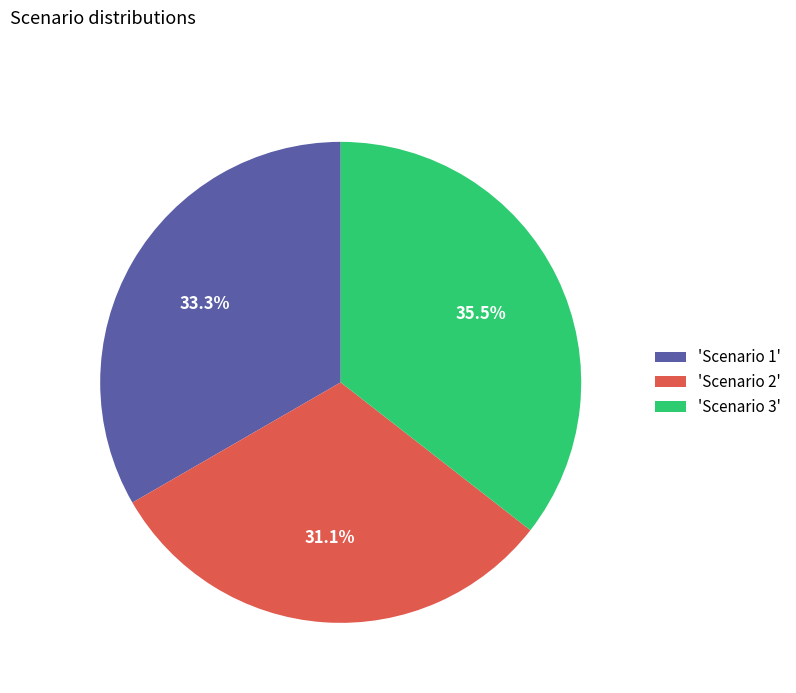

Count the number of slices in the pie.

3